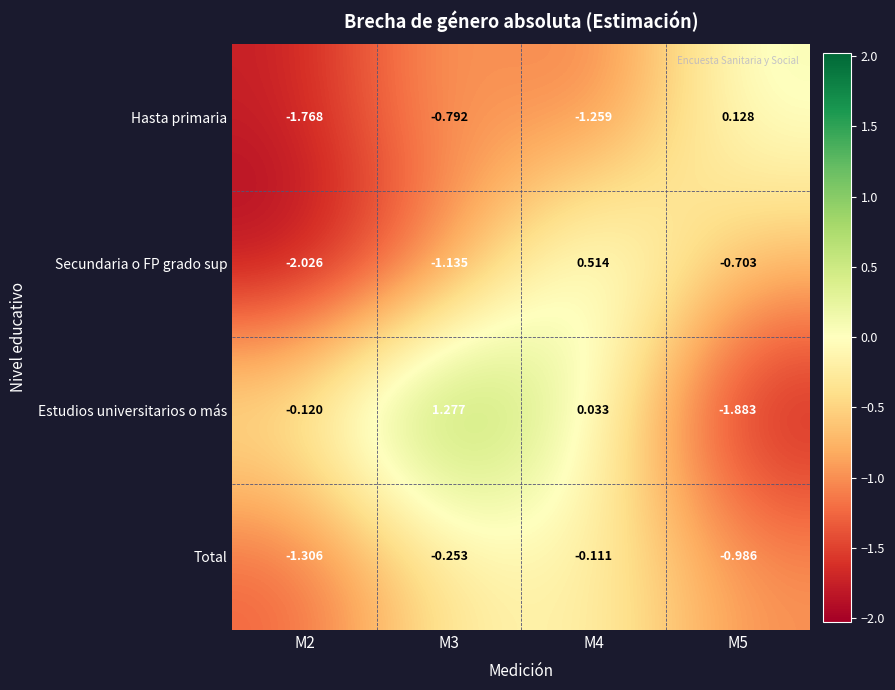

Rank the series by their maximum value, from lowest to highest.

Total, Hasta primaria, Secundaria o FP grado sup, Estudios universitarios o más